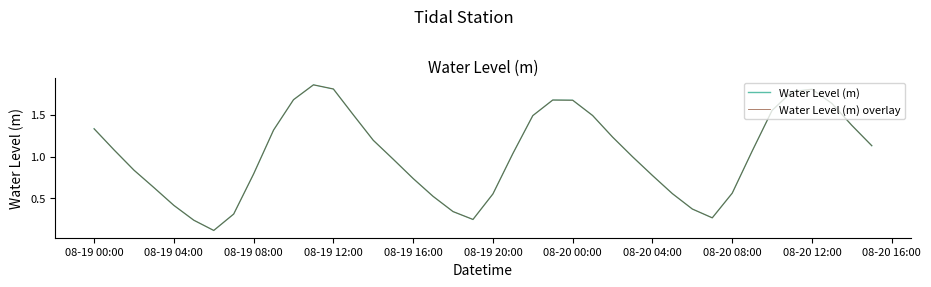

True or false: Water Level (m) and Water Level (m) overlay intersect in this chart.

False